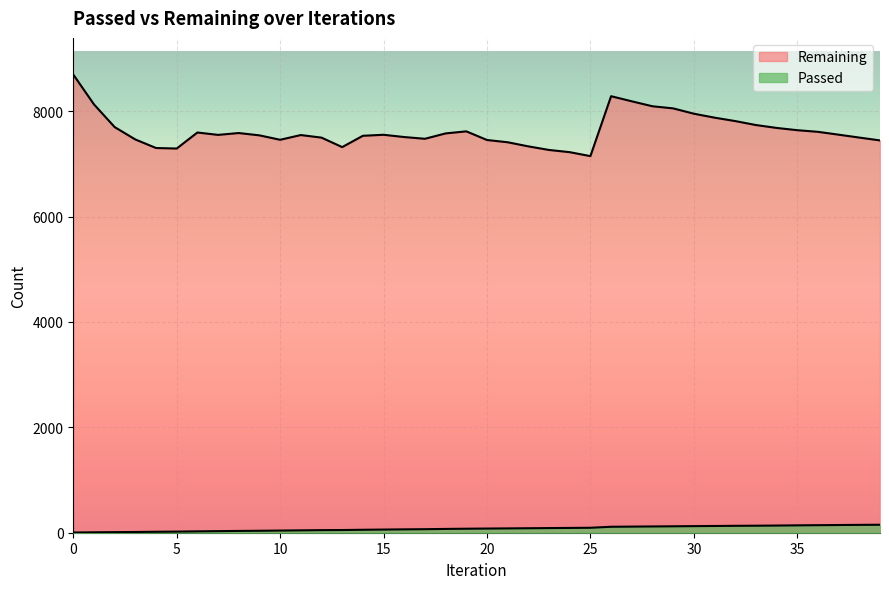

What is the greatest value displayed?

8694